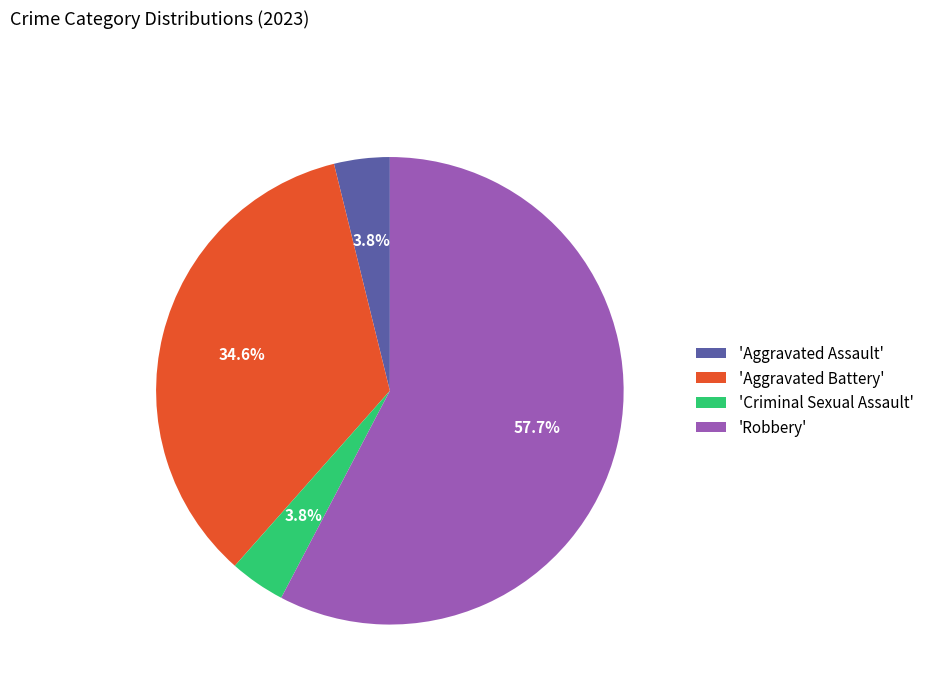

Combined, do 'Robbery' and 'Aggravated Battery' account for over 50%?

Yes